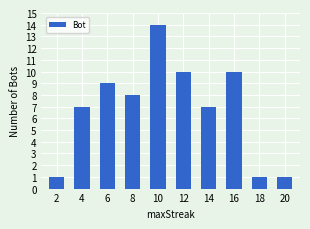

What is the average value?

7